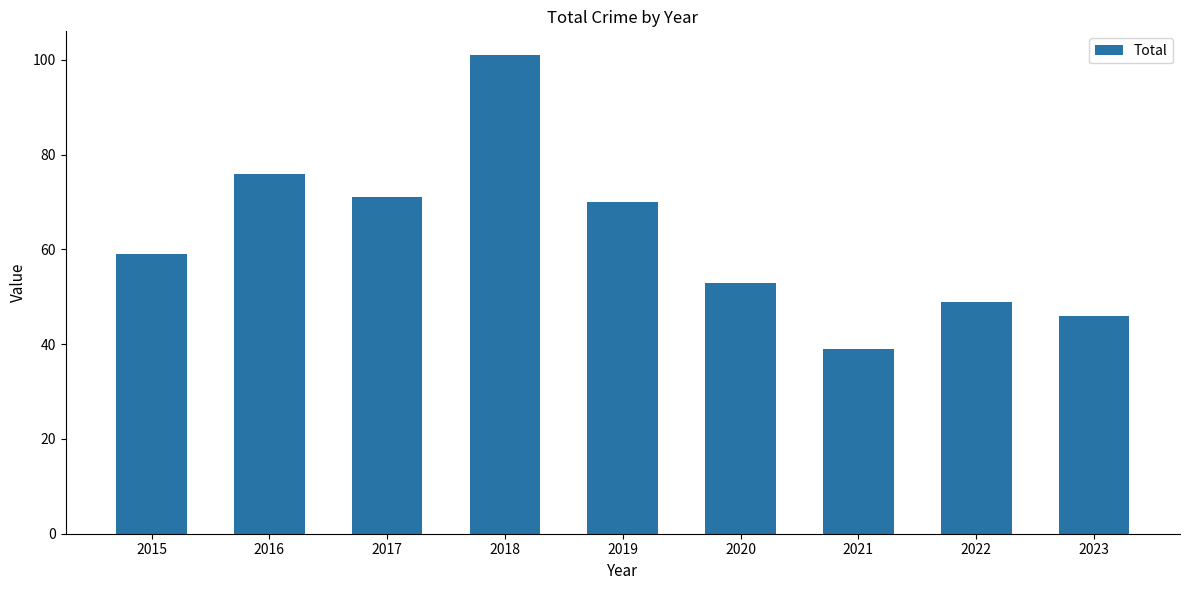

Read the value at 2015, to the nearest 5.

60